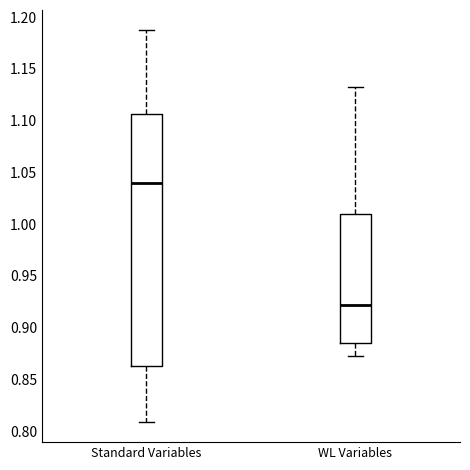

Reading left to right, transcribe this box plot: for each box, give where its median line is, the range the box spans, and where its two whiskers end, as read against the y-axis. The values are not printed on the chart, so give them approximately, as read against the axis.

Standard Variables: median 1.040, box 0.860 to 1.105, whiskers 0.810 to 1.190
WL Variables: median 0.920, box 0.885 to 1.010, whiskers 0.875 to 1.135